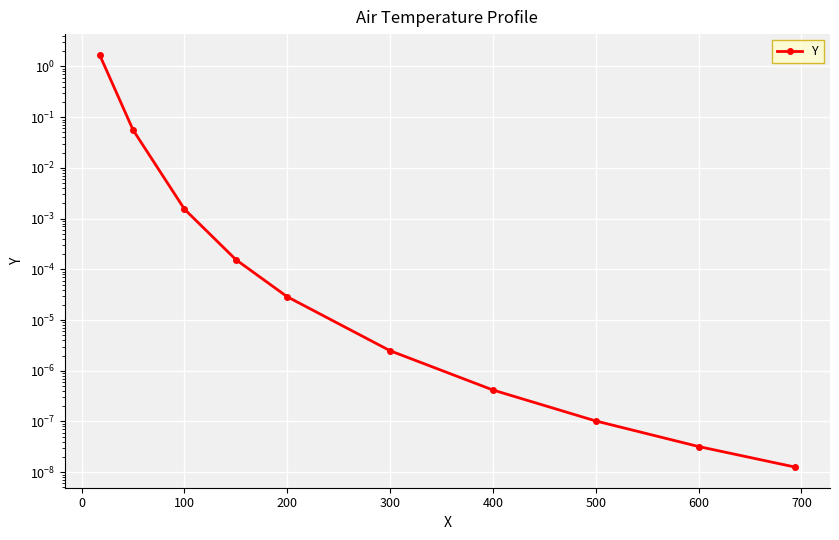

Is this an area chart (filled region under the line)?

No